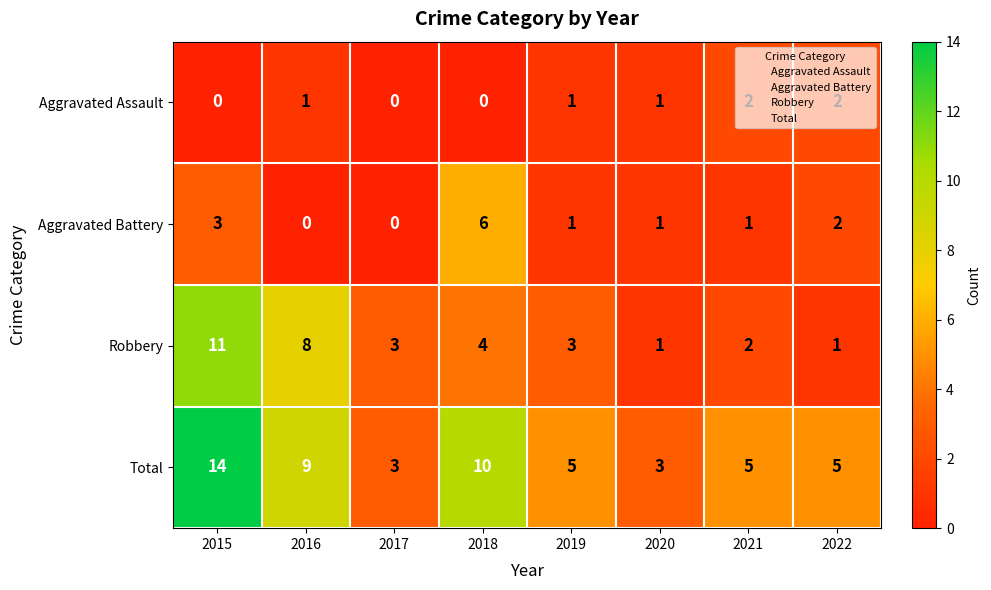

At which category is the sum across all series the highest?

2015